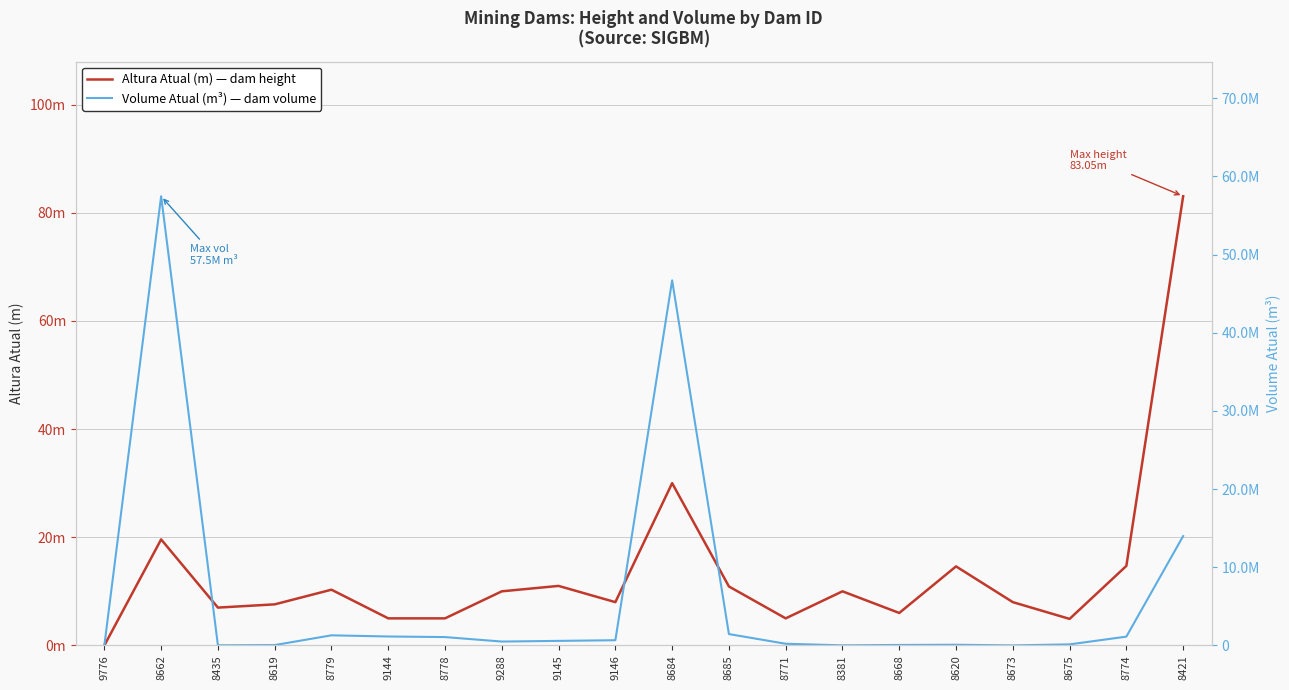

At which category is the sum across all series the highest?

8662